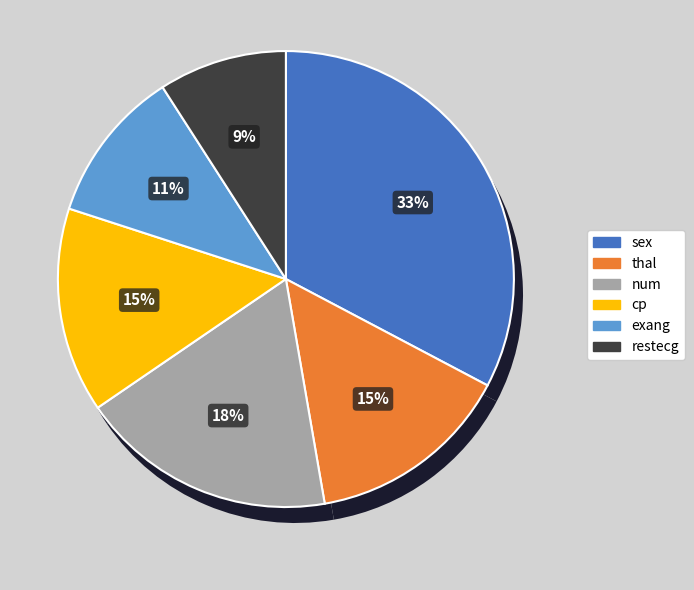

Rank the categories by value from highest to lowest.

sex, num, thal, cp, exang, restecg